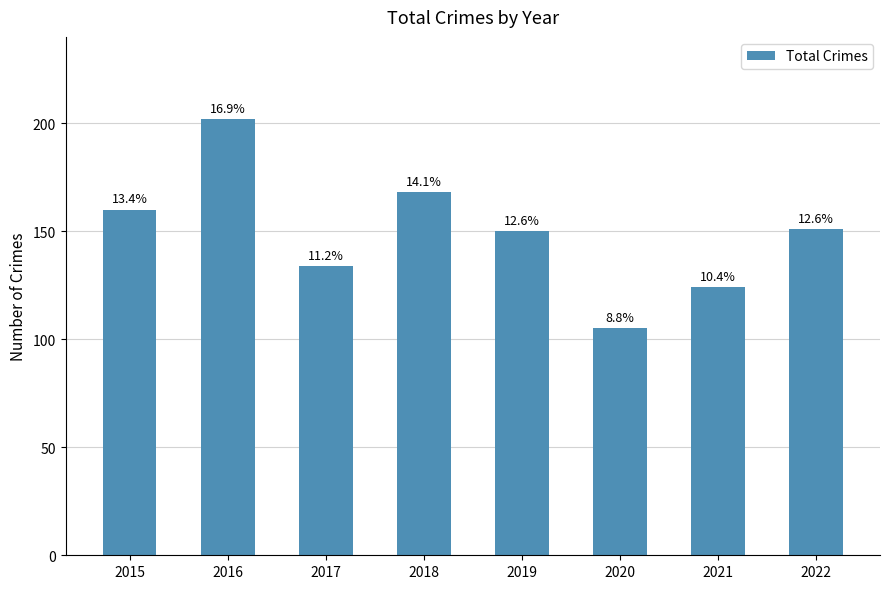

What is the sum of the values at 2019 and 2021?

274